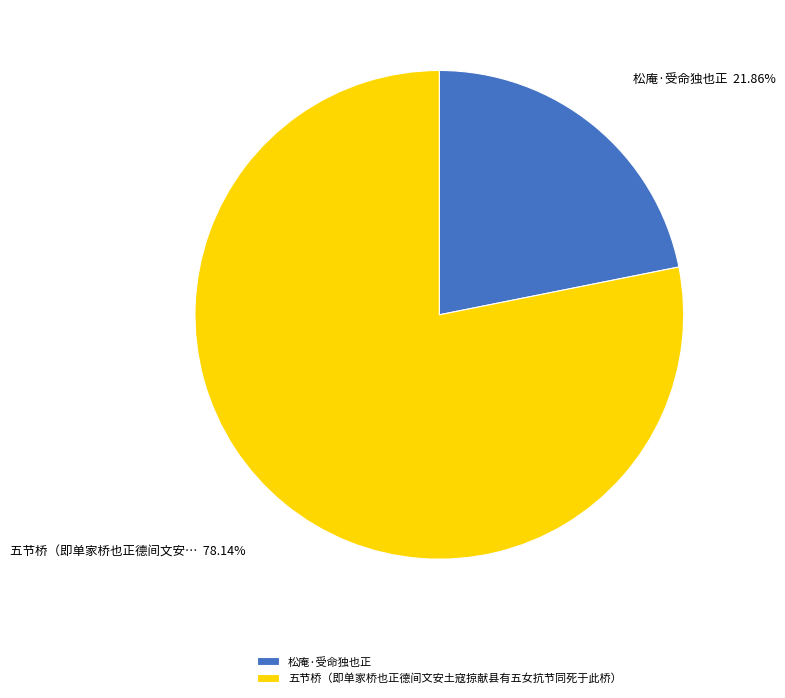

To the nearest percent, what portion does 五节桥（即单家桥也正德间文安土寇掠献县有五女抗节同死于此桥） represent?

78%